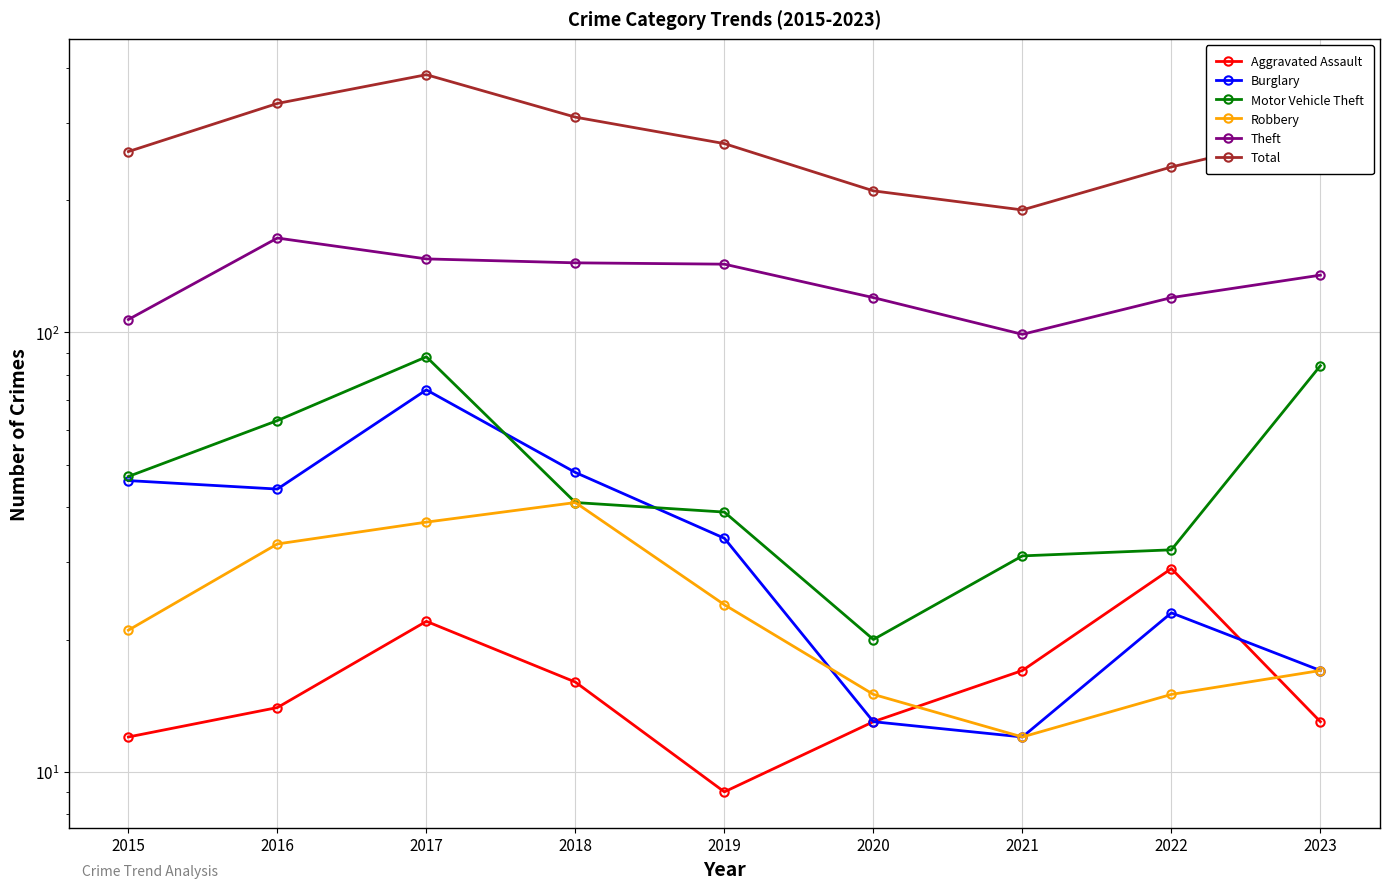

What is the approximate value of Burglary at 2022?

23